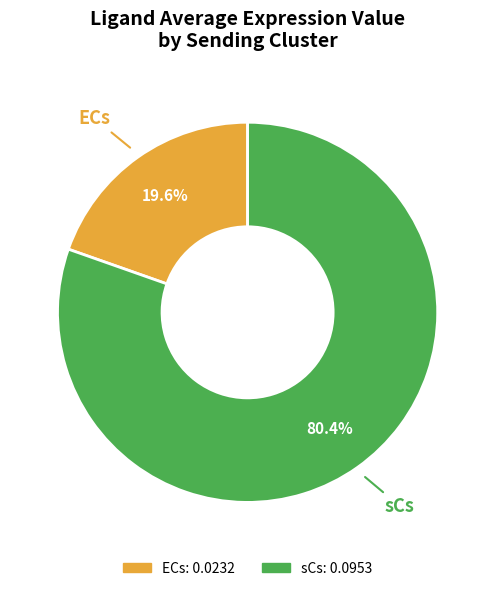

Rank the categories by value from highest to lowest.

sCs, ECs